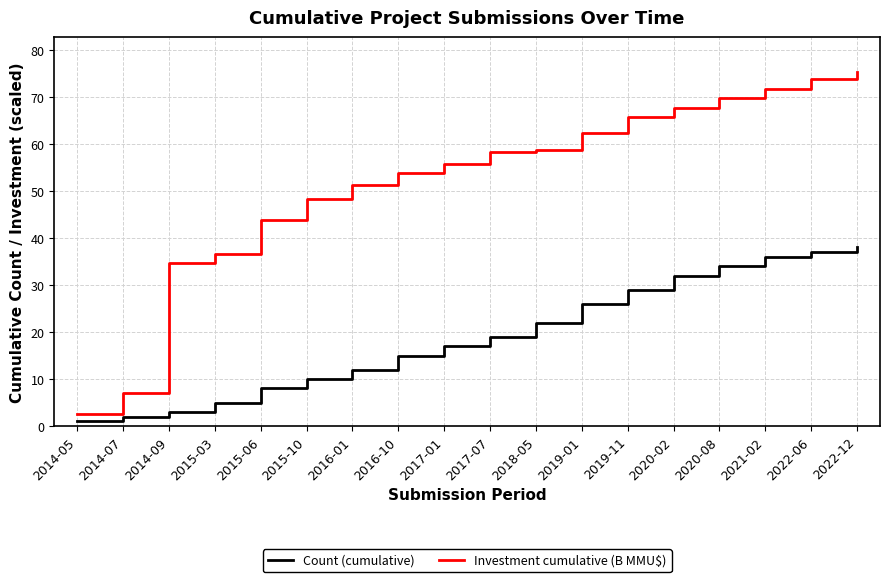

Reading right to left, extract all data points from this chart.

Count (cumulative): 38.0	37.0	36.0	34.0	32.0	29.0	26.0	22.0	19.0	17.0	15.0	12.0	10.0	8.0	5.0	3.0	2.0	1.0
Investment cumulative (B MMU$): 75.3	73.8	71.8	69.8	67.8	65.8	62.3	58.7	58.3	55.8	53.8	51.3	48.3	43.8	36.6	34.6	7.0	2.5